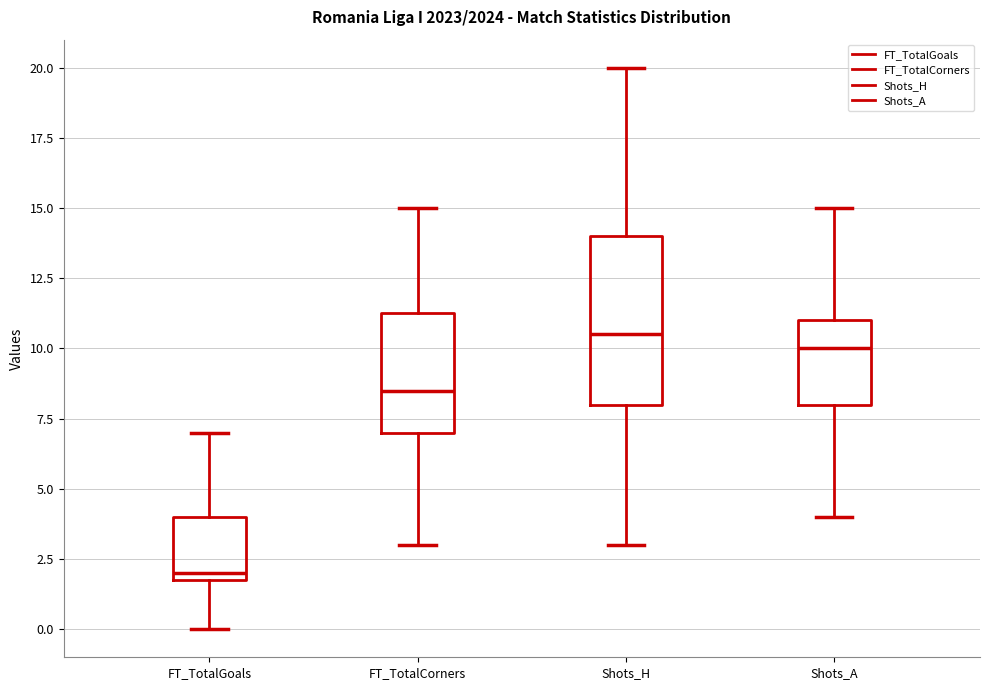

Where does the median line of the box for Shots_A sit on the y-axis? The values are not printed on the chart, so give them approximately, as read against the axis.

10.0